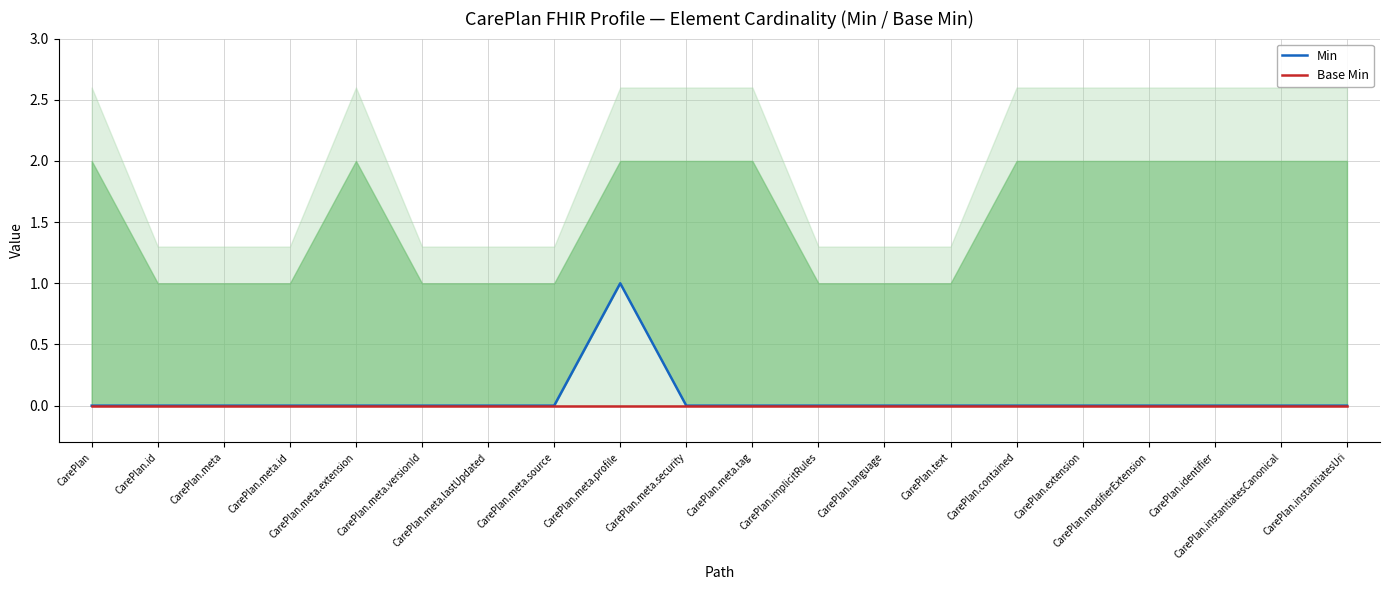

At how many categories does at least one series exceed 0?

1